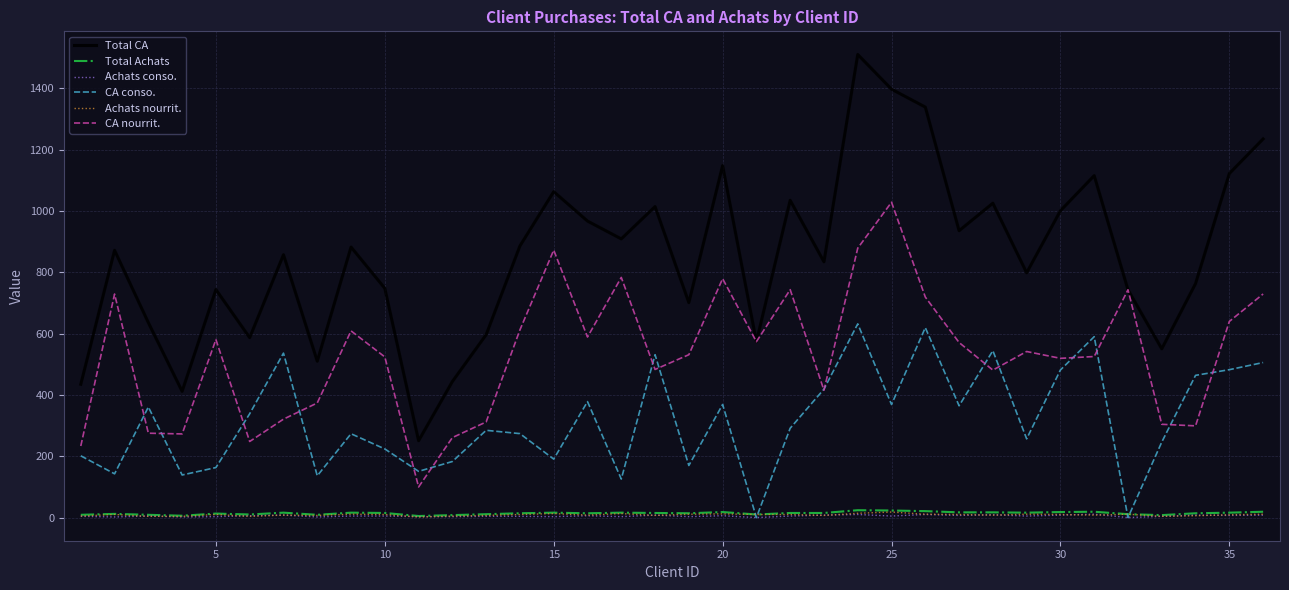

Does the chart have visible grid lines?

Yes